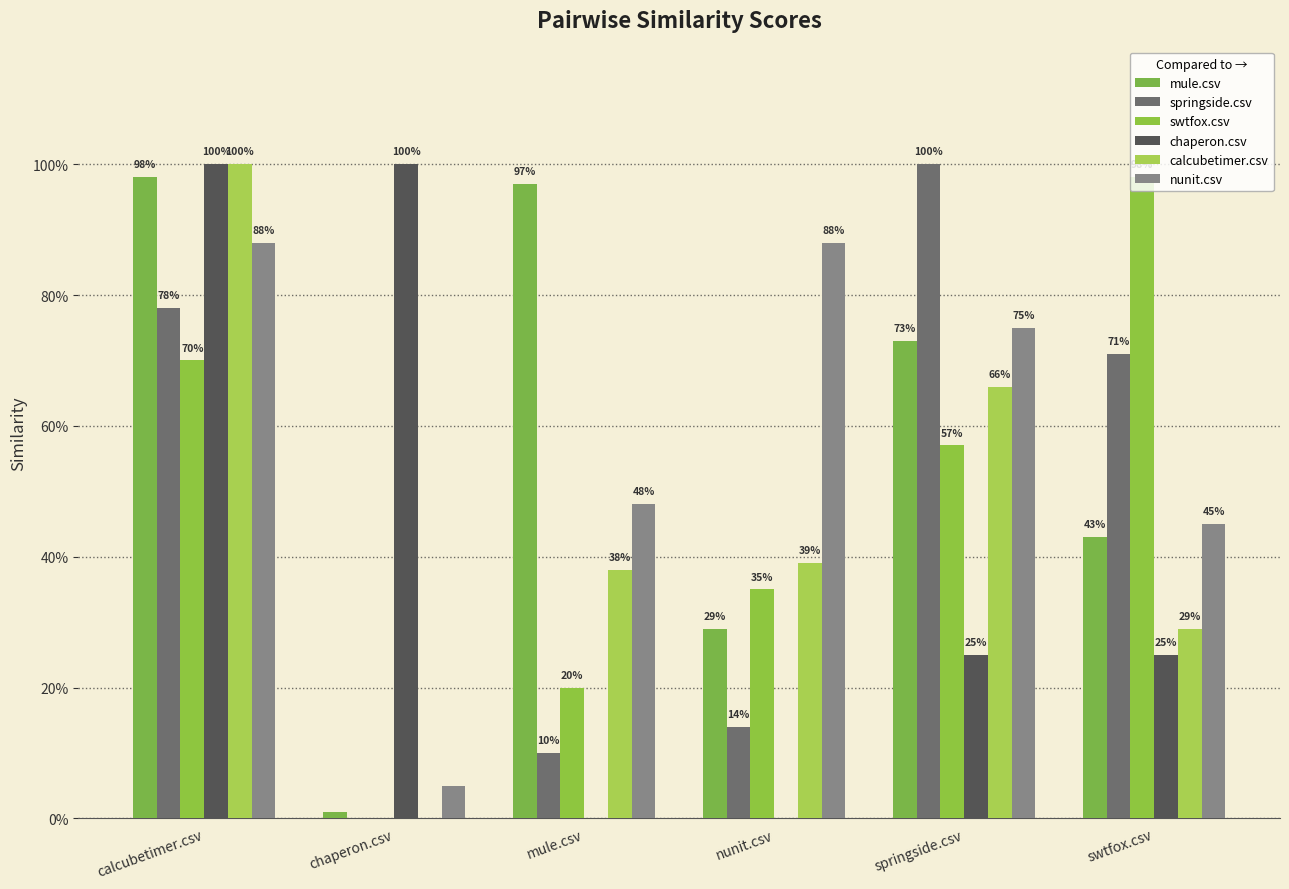

At which label does calcubetimer.csv reach its minimum?

chaperon.csv